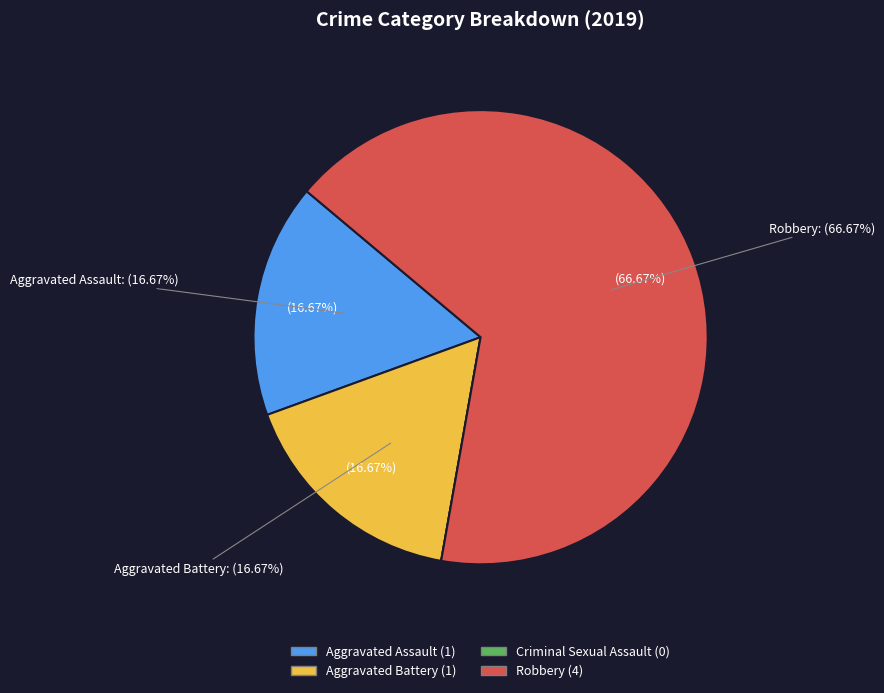

Which category has the biggest portion of the pie?

Robbery